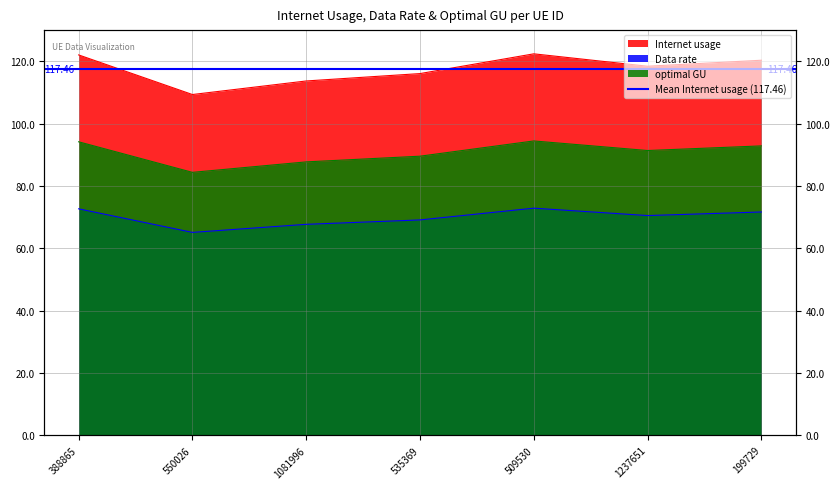

How many values in the Data rate series exceed 70?

4